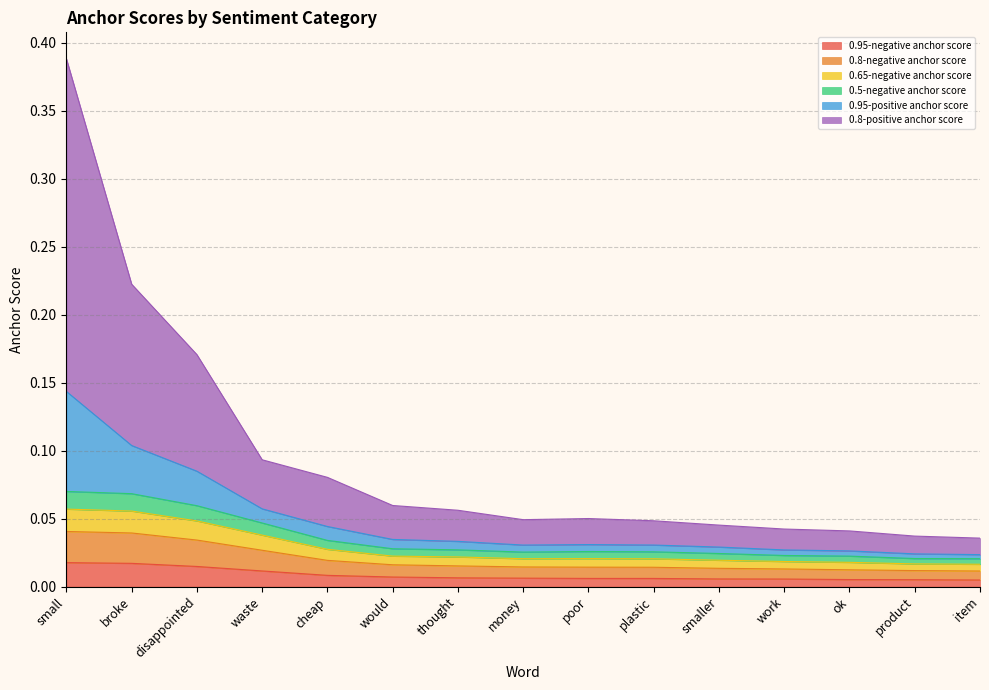

Between ok and work, which is larger?

work